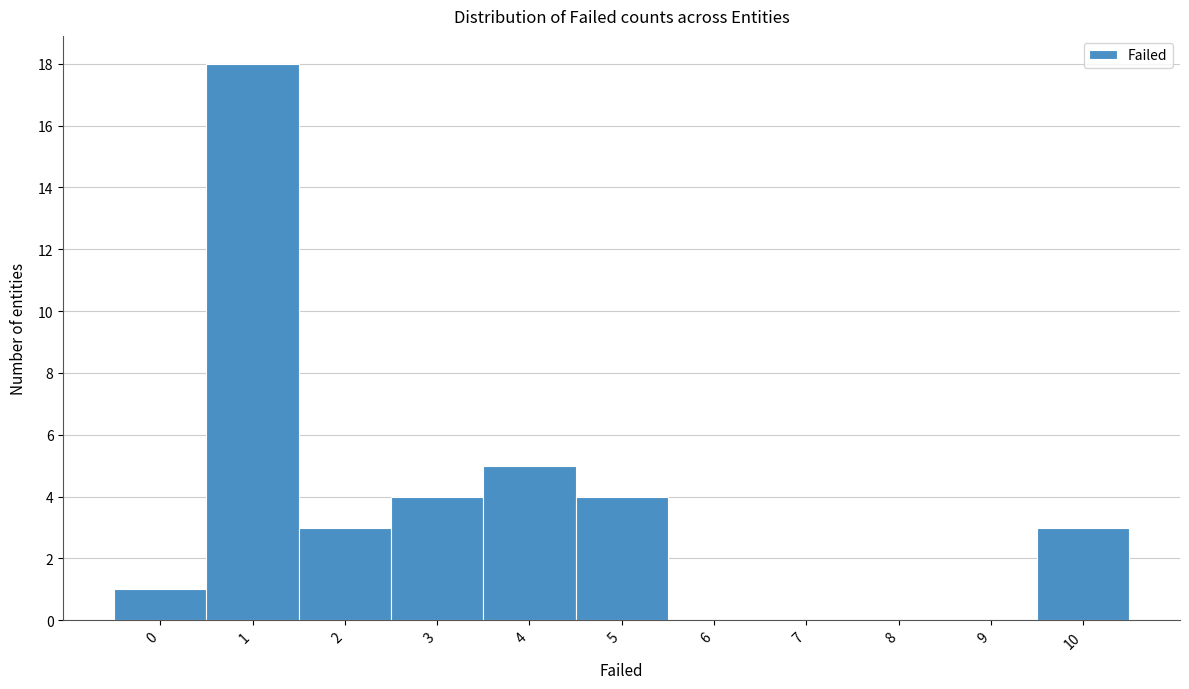

Which range on the x-axis has the tallest bar?

0.5 to 1.5